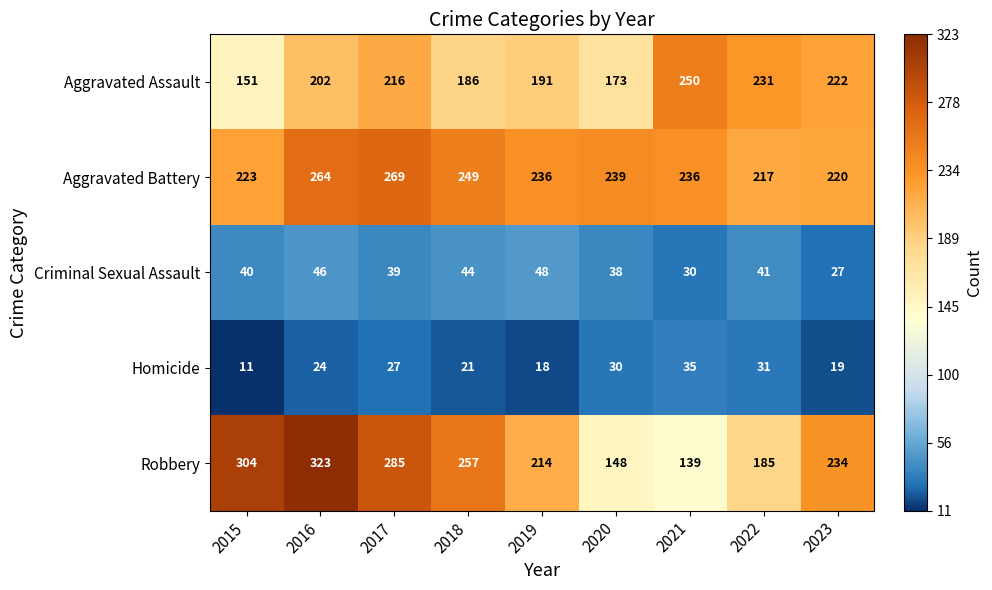

What is the average value of the Homicide series?

24